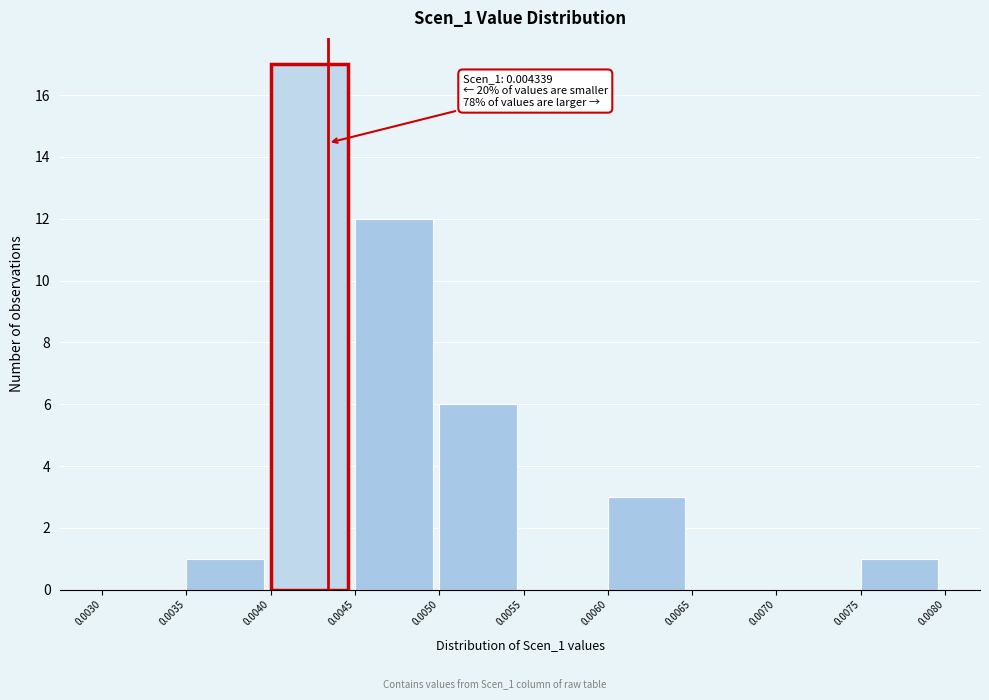

Over which range of the x-axis is the bar tallest?

0.0040 to 0.0045